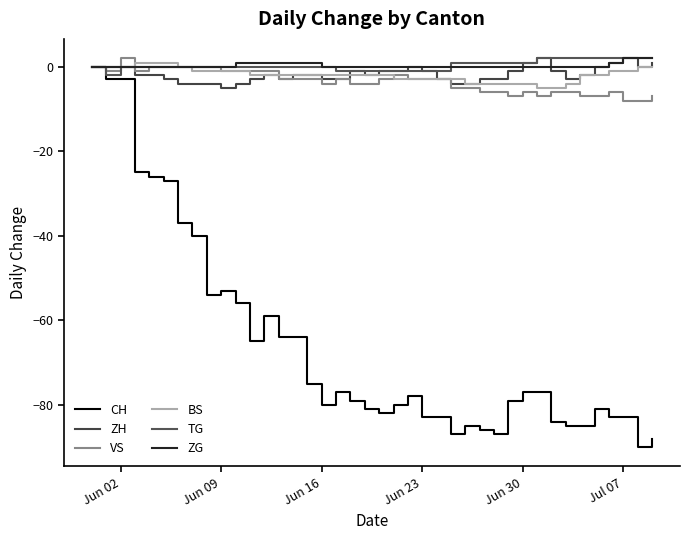

Reading left to right, list all the values displayed in this chart.

CH: 0	-3	-3	-25	-26	-27	-37	-40	-54	-53	-56	-65	-59	-64	-64	-75	-80	-77	-79	-81	-82	-80	-78	-83	-83	-87	-85	-86	-87	-79	-77	-77	-84	-85	-85	-81	-83	-83	-90	-88
ZH: 0	0	0	-2	-2	-3	-4	-4	-4	-5	-4	-3	-2	-3	-2	-2	-3	-3	-1	-2	-1	-1	0	-1	-3	-4	-4	-3	-3	-1	1	2	-1	-3	-2	0	1	2	0	1
VS: 0	-1	2	-1	0	0	0	0	0	-1	-1	-1	-1	-3	-3	-3	-4	-3	-4	-4	-3	-2	-3	-3	-3	-5	-5	-6	-6	-7	-6	-7	-6	-6	-7	-7	-6	-8	-8	-7
BS: 0	0	0	1	1	1	0	-1	-1	-1	-1	-2	-2	-2	-2	-2	-2	-2	-2	-2	-2	-3	-3	-3	-3	-3	-4	-4	-4	-4	-4	-5	-5	-4	-2	-2	-1	-1	0	0
TG: 0	-2	0	0	0	0	0	0	0	0	0	0	0	0	0	0	0	-1	-1	-1	-1	-1	-1	-1	-1	1	1	1	1	1	1	2	2	2	2	2	2	2	2	2
ZG: 0	0	0	0	0	0	0	0	0	0	1	1	1	1	1	1	0	0	0	0	0	0	0	0	0	0	0	0	0	0	0	0	0	0	0	0	1	2	2	2